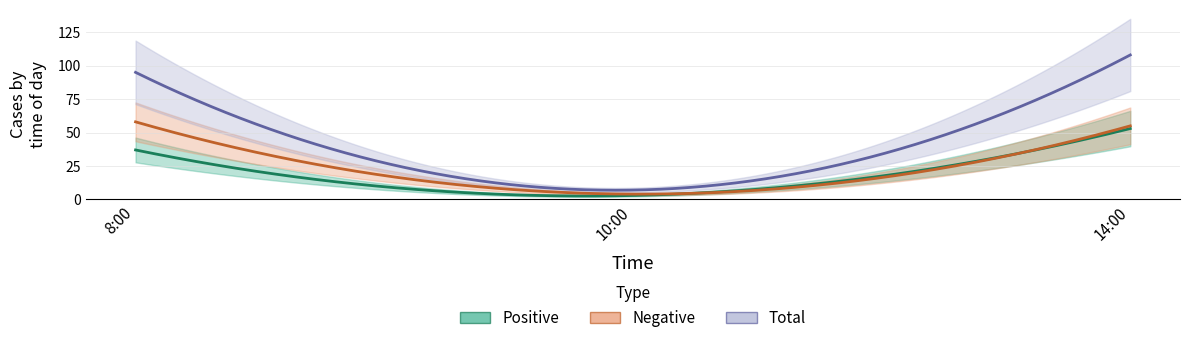

What is the difference between the Negative values at 10:00 and 8:00?

54